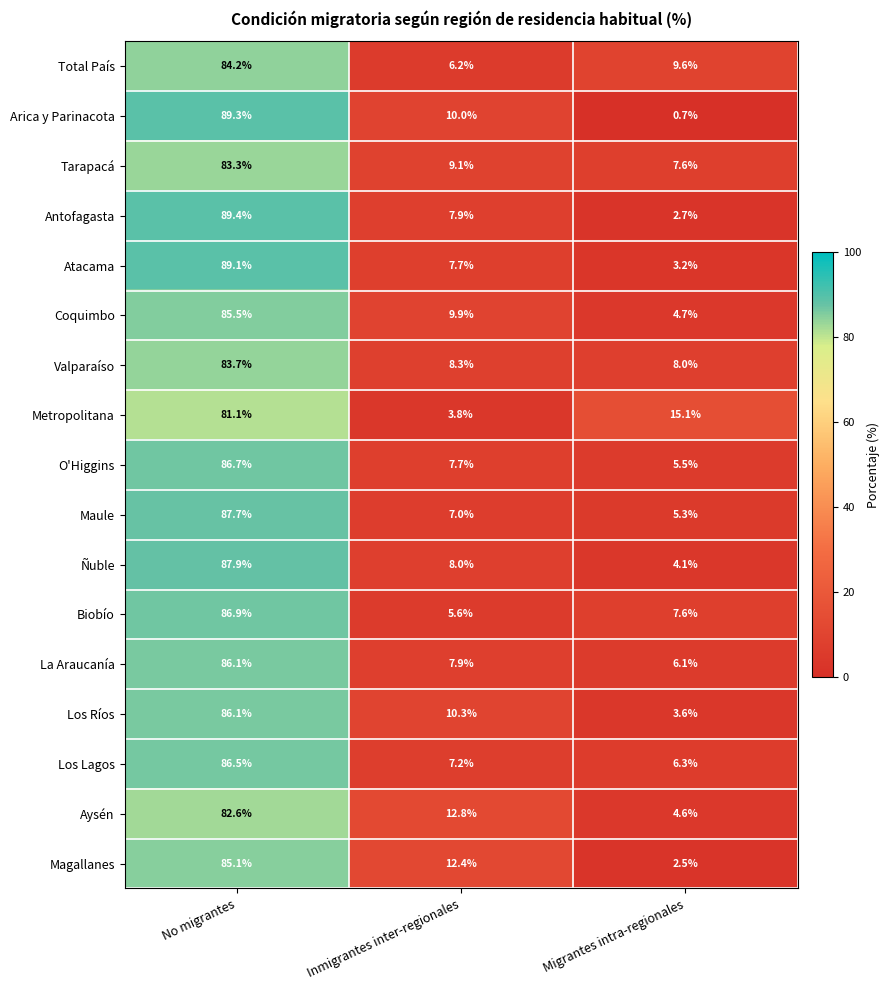

Which series has the largest range (max minus min)?

Arica y Parinacota